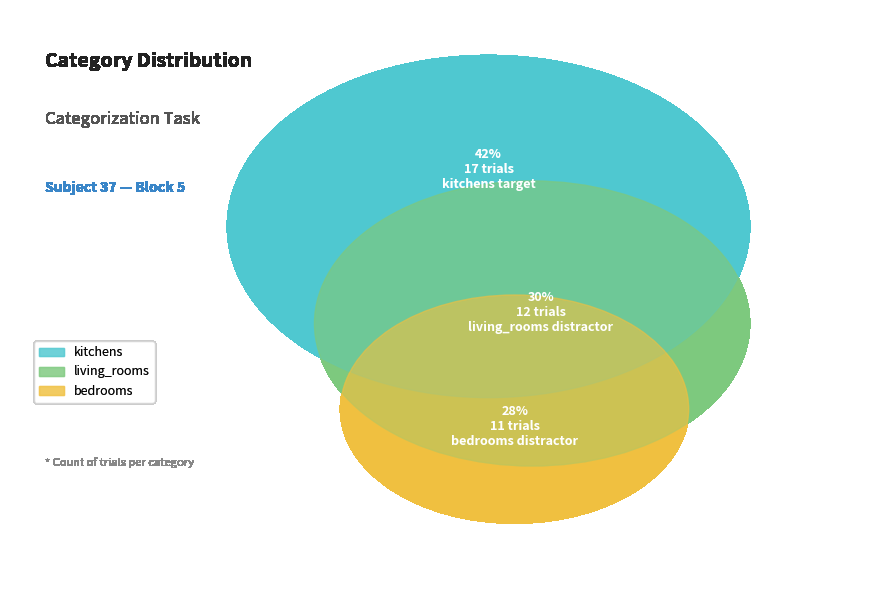

Which has a higher value, kitchens or other?

kitchens